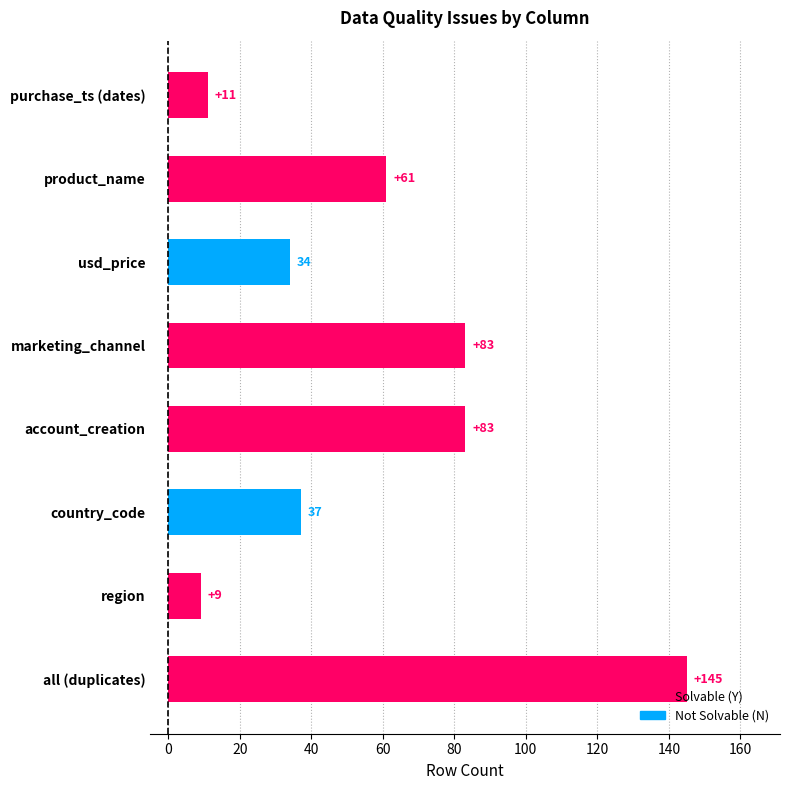

How many values are below 61?

4